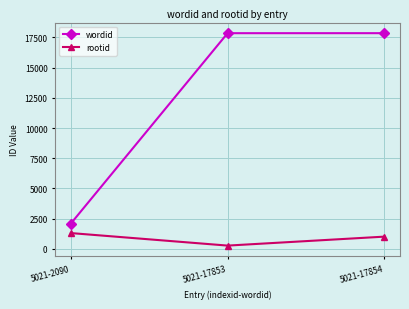

What is the approximate value of rootid at 5021-17854?

1004